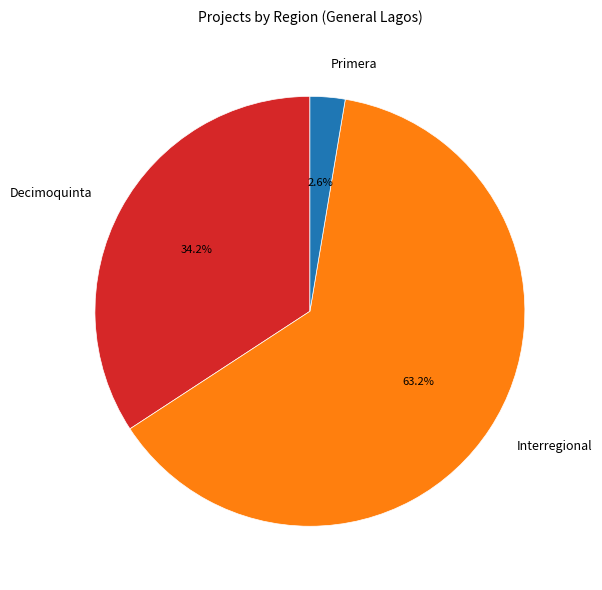

Is the sum of Decimoquinta and Interregional greater than half?

Yes